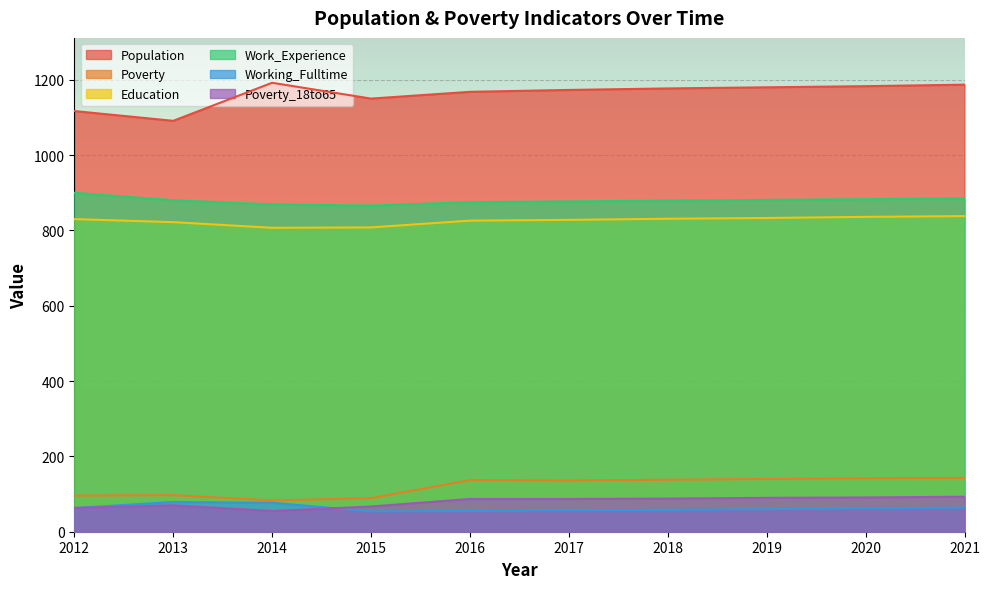

Between 2013 and 2019, which series saw the biggest shift?

Population